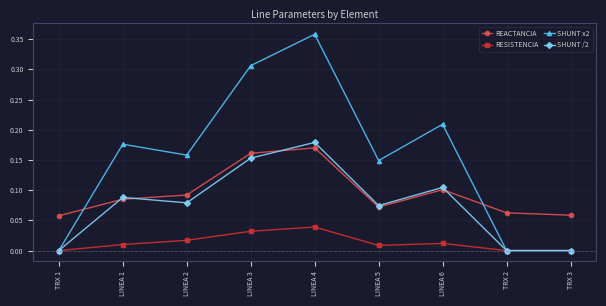

How many interior local peaks does the SHUNT x2 series have?

3